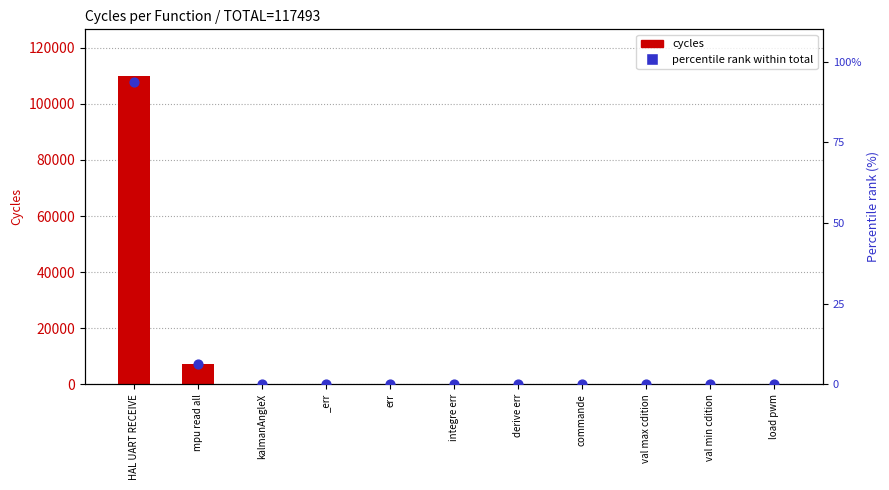

What is the total value across all series at HAL UART RECEIVE?

110108.6